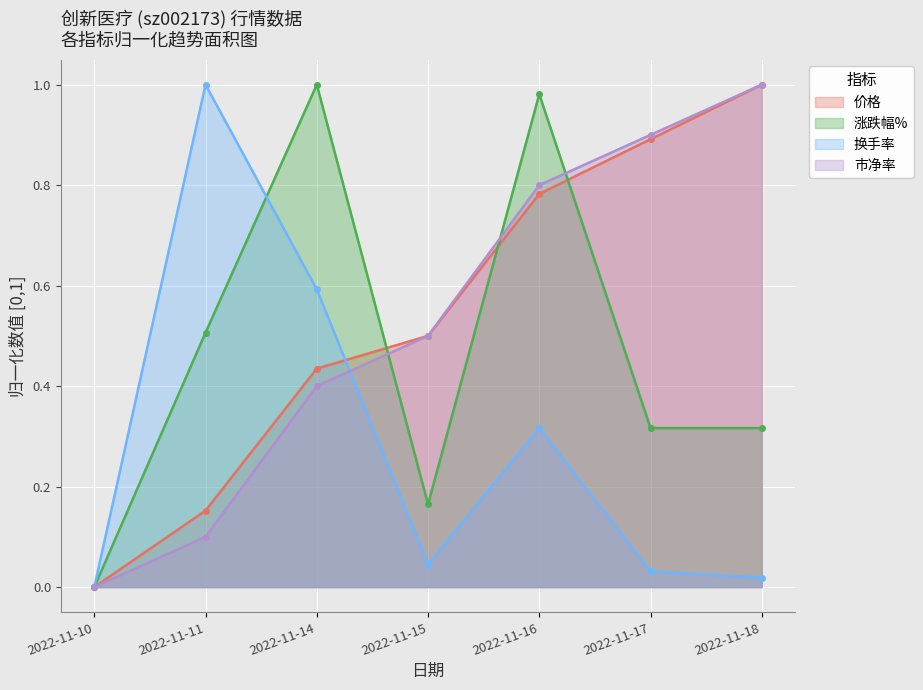

At how many categories does at least one series exceed 0?

6